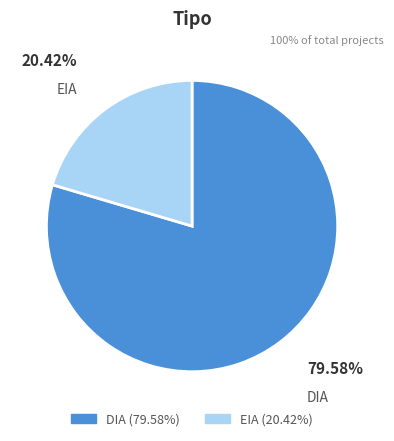

Approximately how many times larger is the value at EIA compared to DIA?

0.3